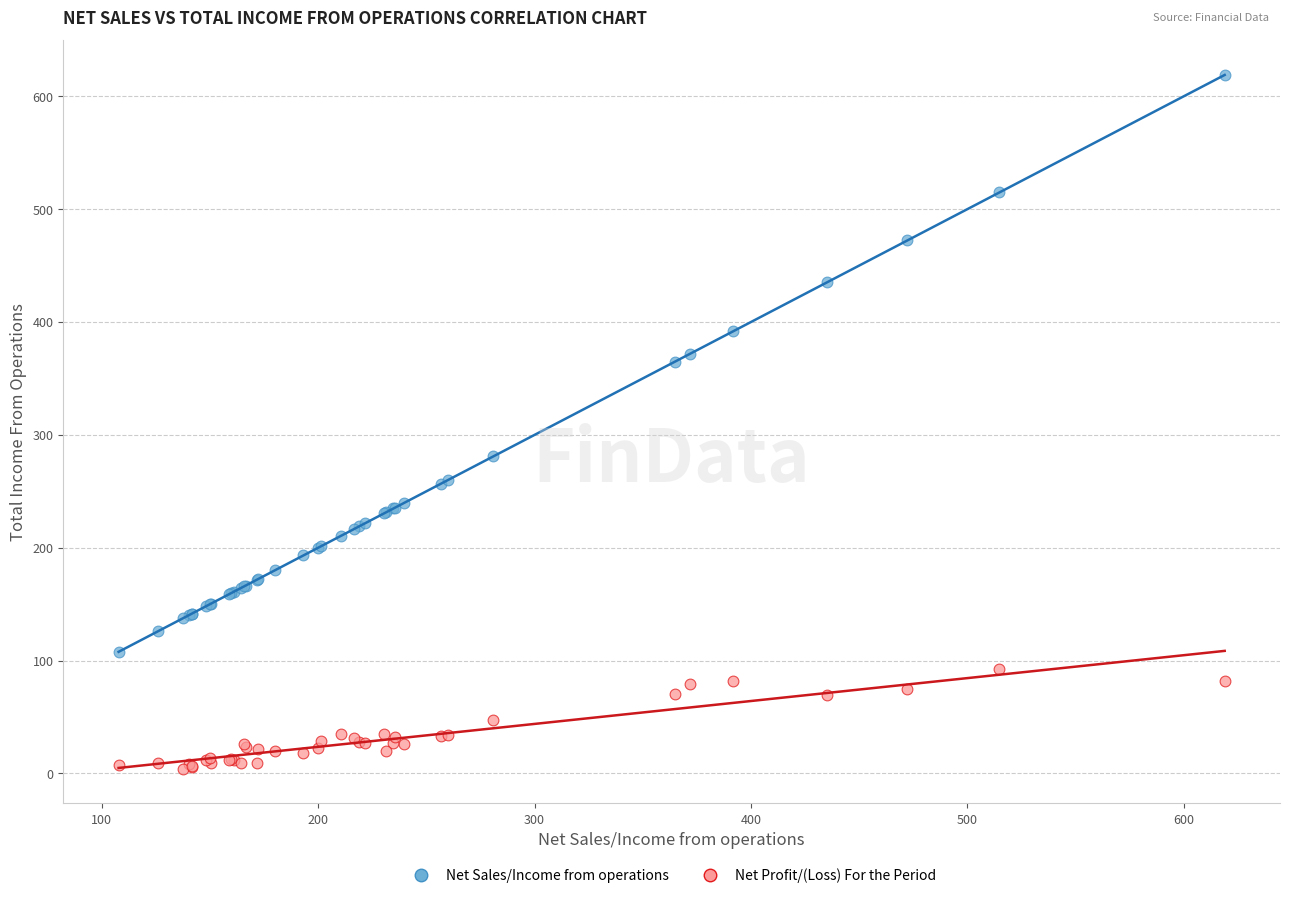

What is the X range (max minus min) for the scatter plot?

511.2